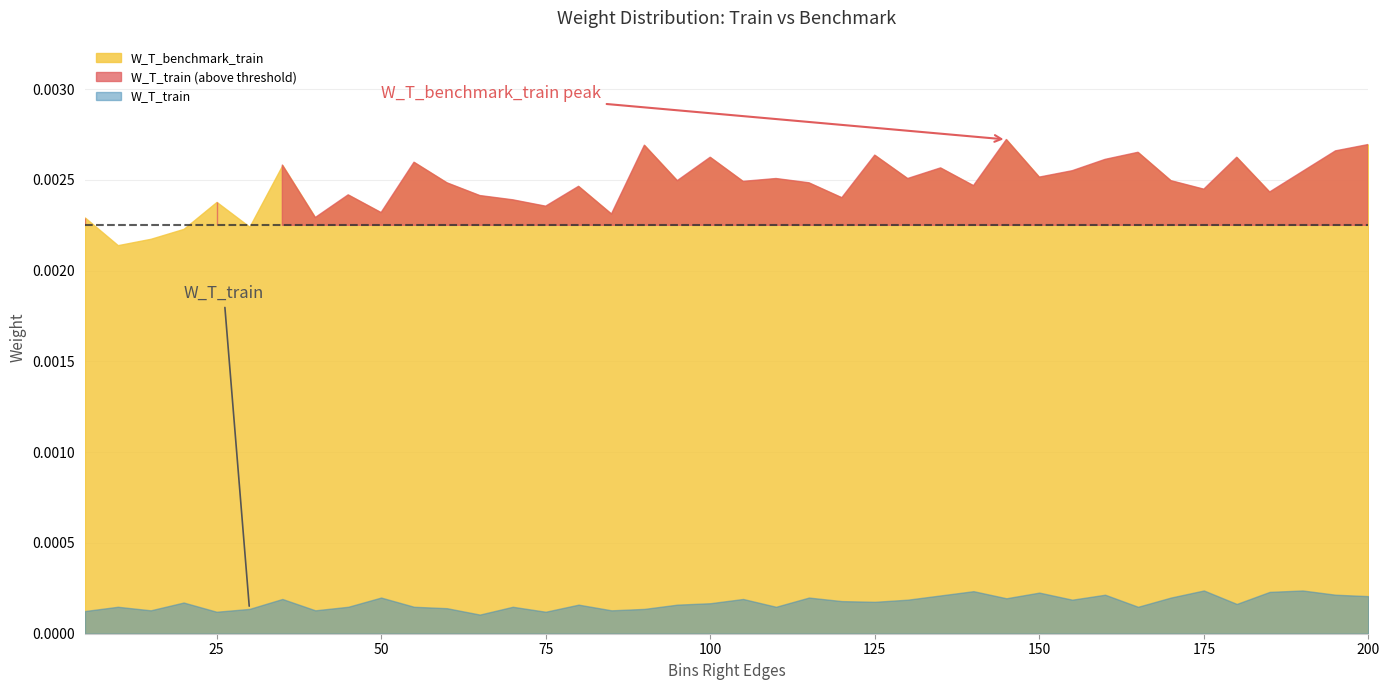

At which label does W_T_benchmark_train reach its peak?

145